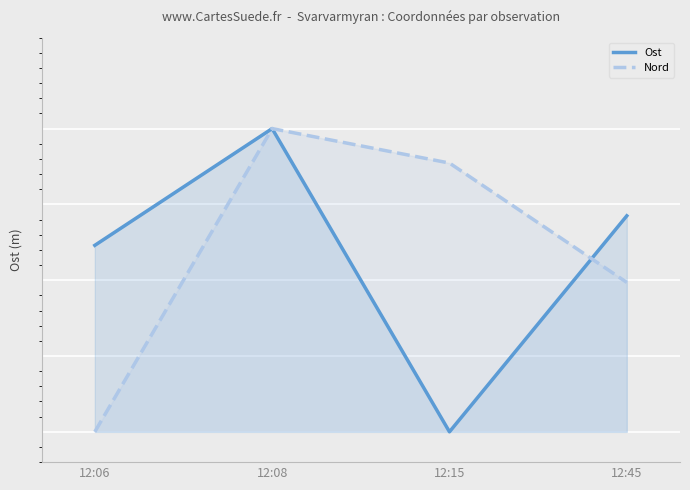

The Ost series shows 1.0 at 12:08. True or false?

True